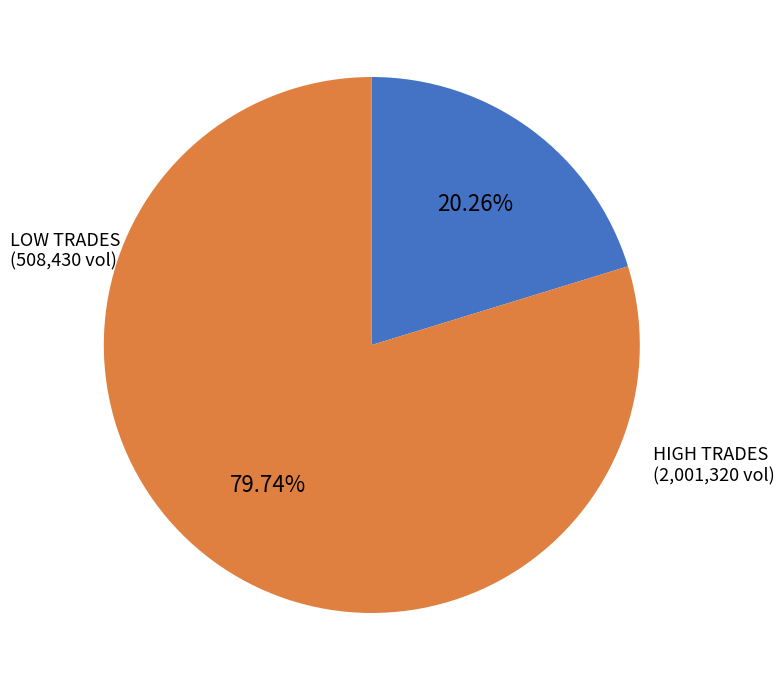

Is there a majority slice in this chart?

Yes